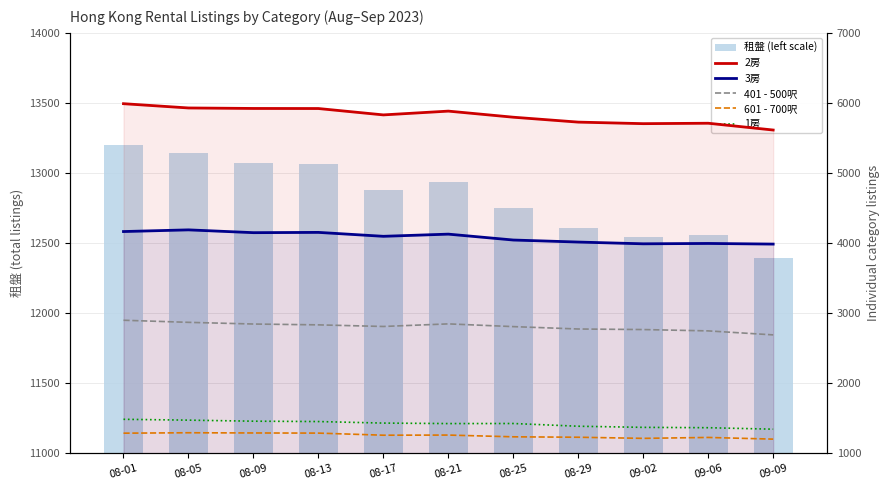

Which series has the largest total across all categories?

租盤 (left scale)